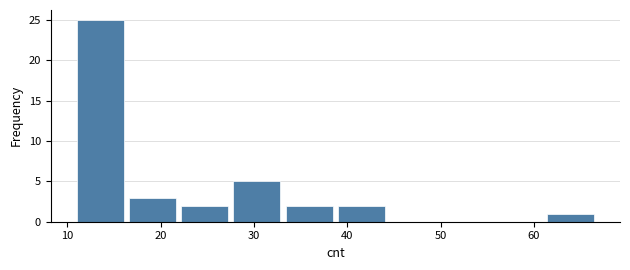

What is the height of the bar covering 33.4 to 39.0 on the x-axis? Neither the bar edges nor the heights are printed on the chart, so give them approximately, as read against the axes.

2